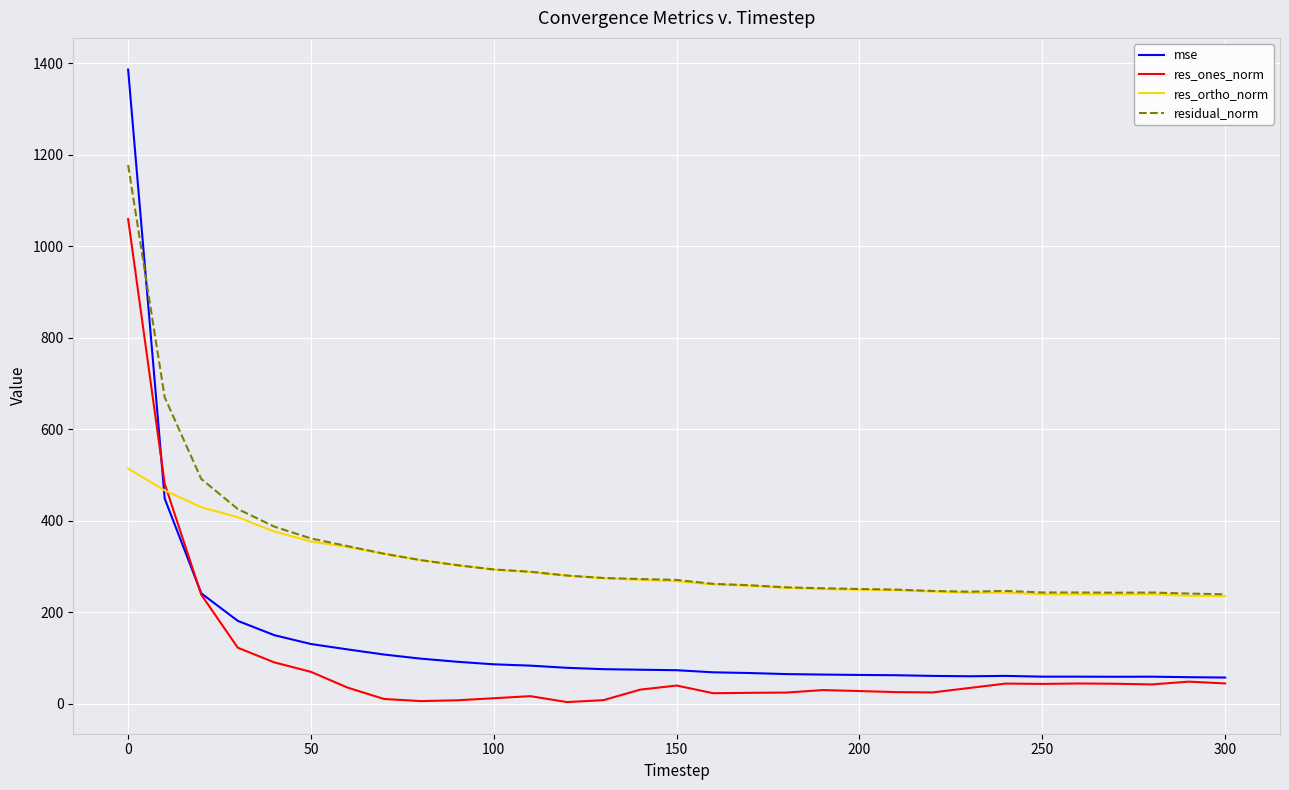

Which series has the widest spread of values?

mse